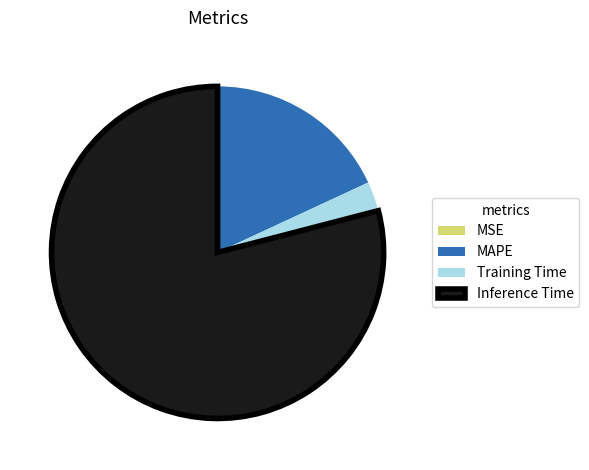

True or false: Training Time accounts for 3% of the total.

True